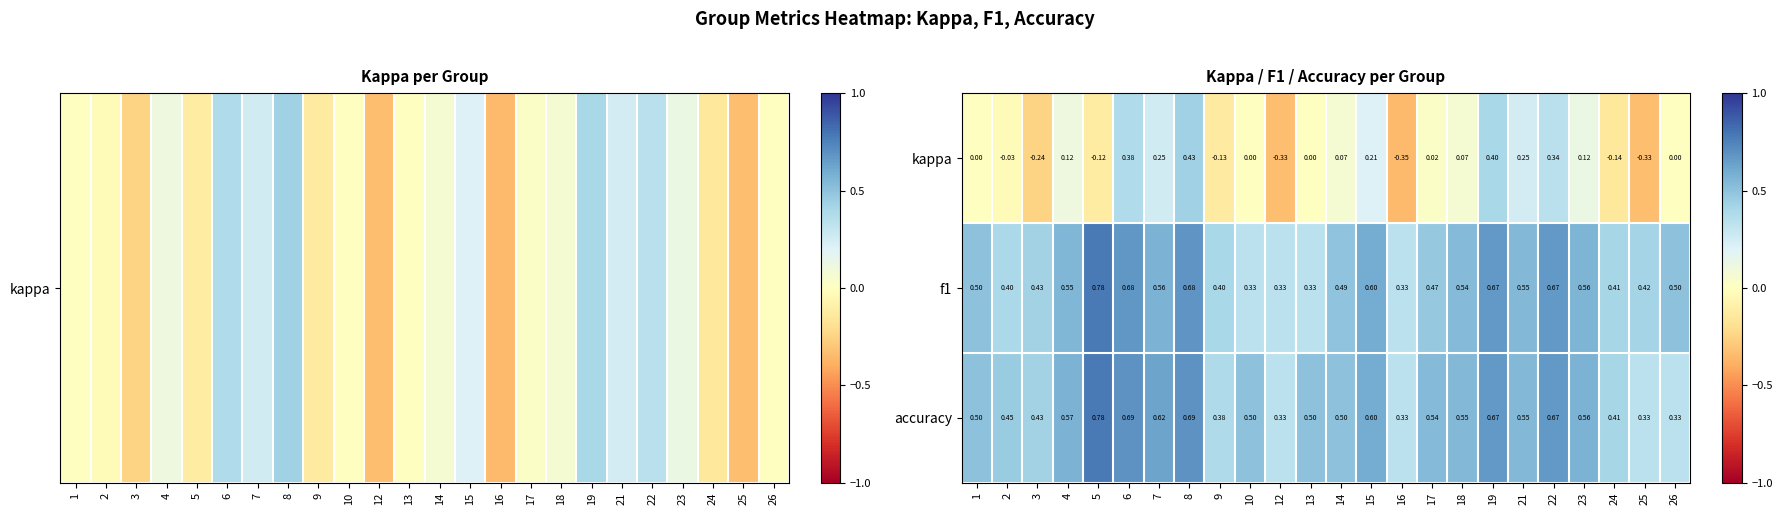

Is the value of f1 at 5 greater than the value of accuracy at 9?

Yes